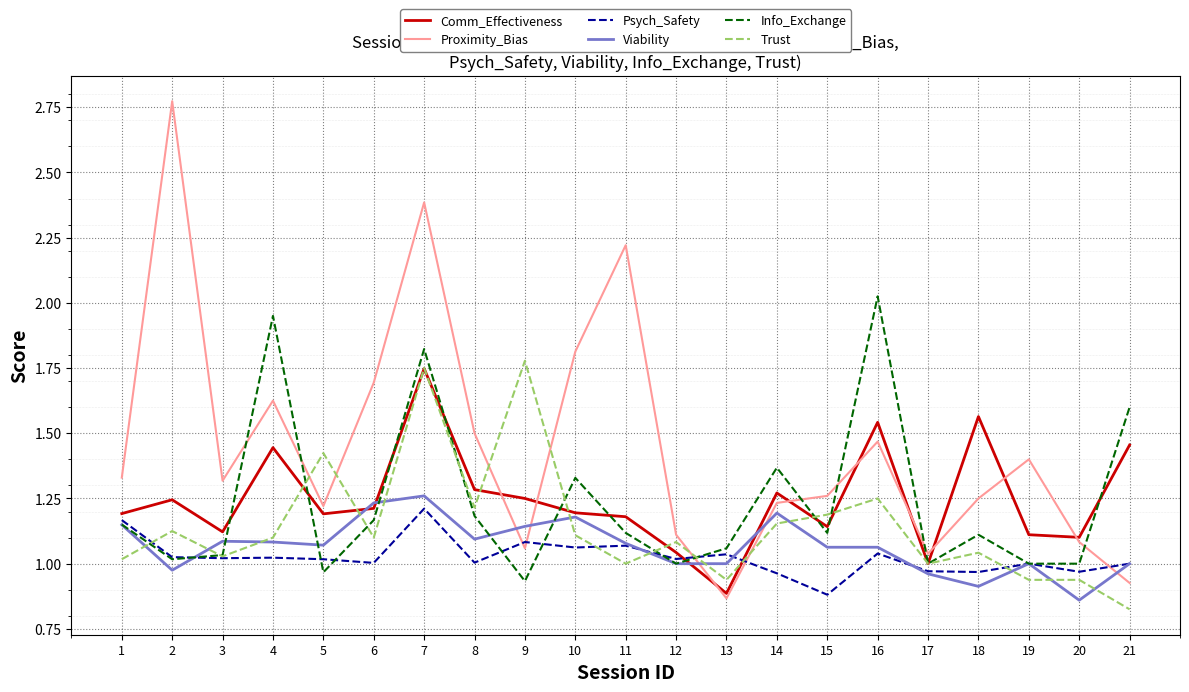

Between which two adjacent categories do Proximity_Bias and Viability first intersect?

8 and 9